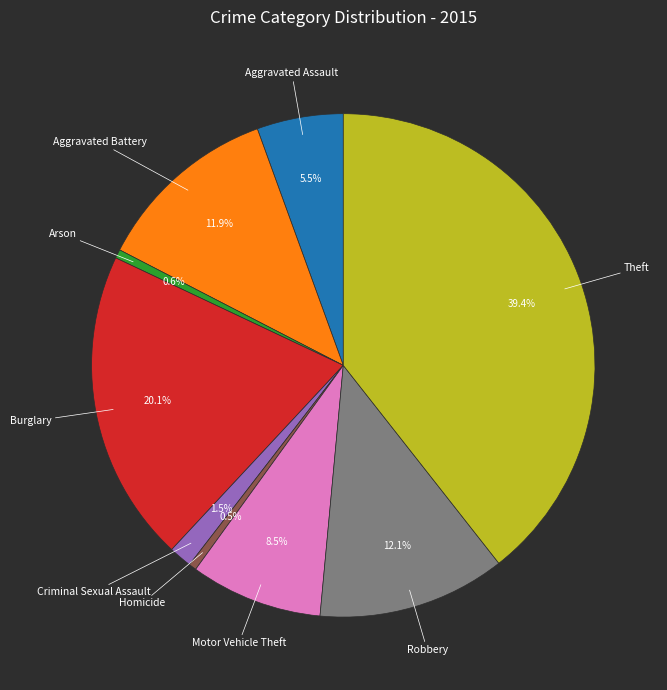

Is there any slice that represents more than half of the pie?

No